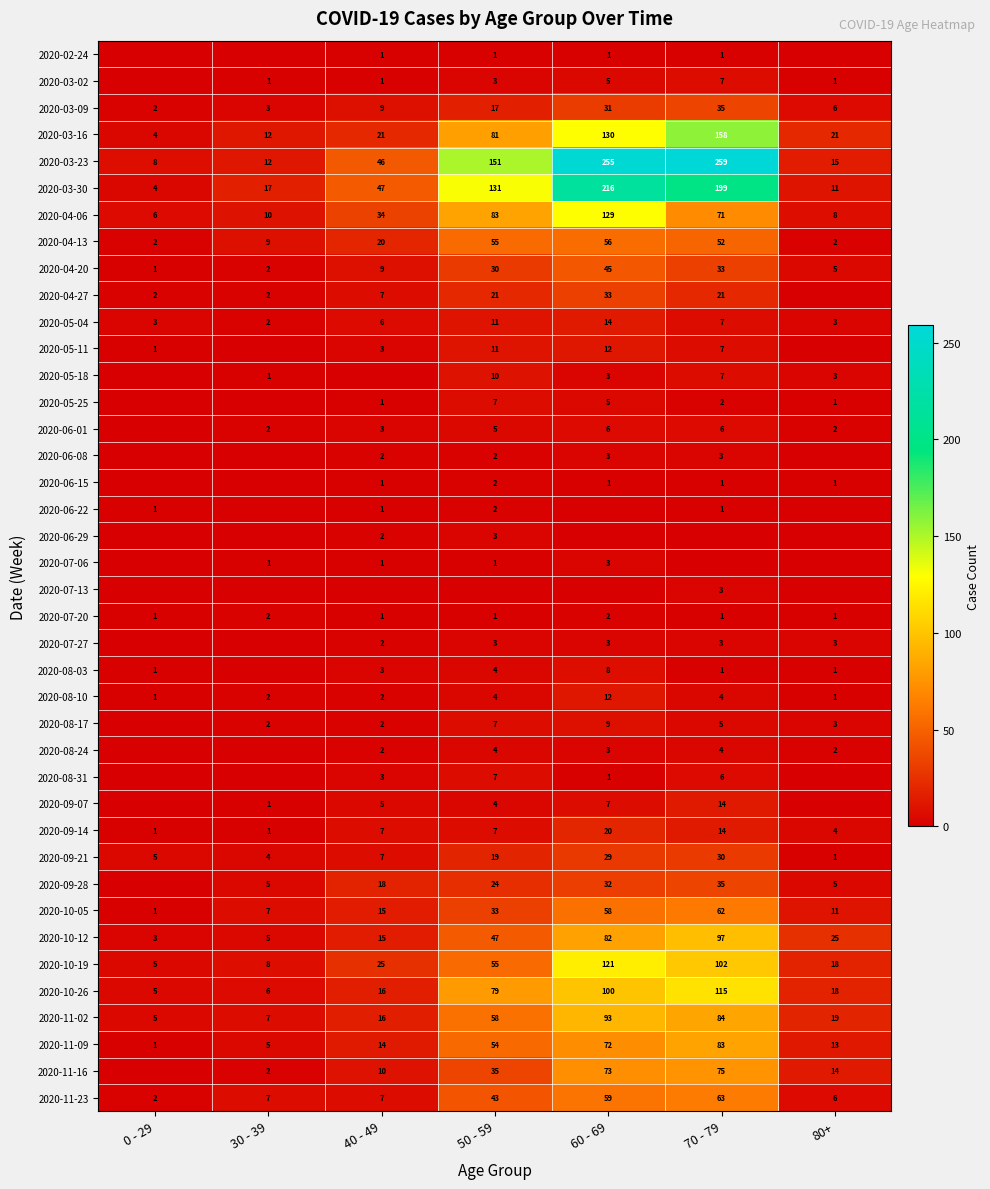

Rank the categories by 2020-10-12 value from lowest to highest.

0 - 29, 30 - 39, 40 - 49, 80+, 50 - 59, 60 - 69, 70 - 79